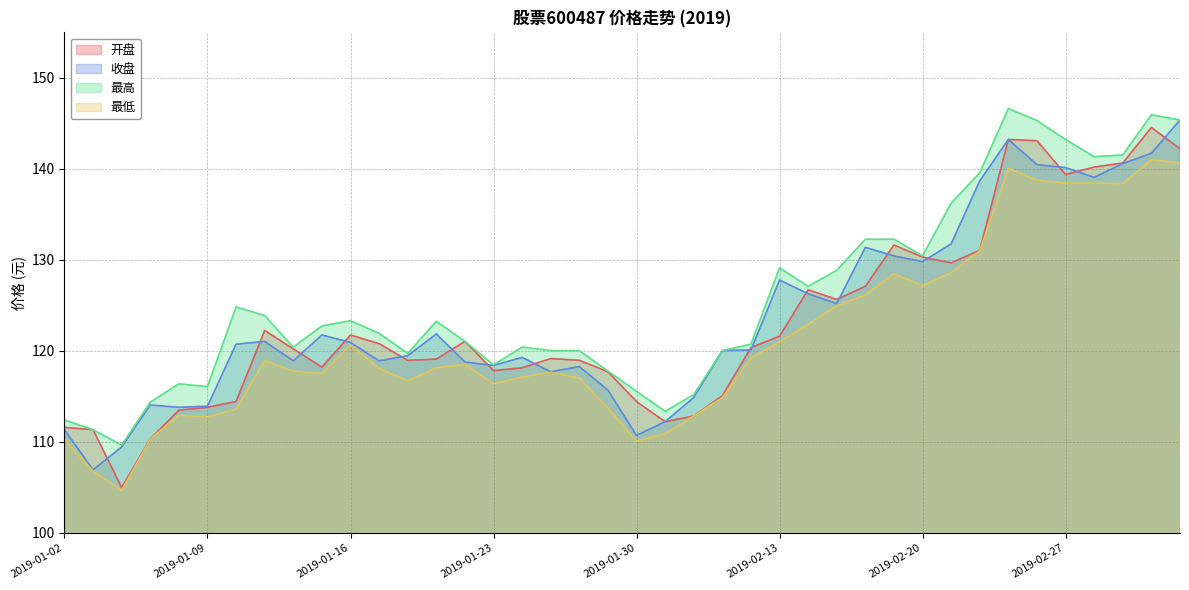

True or false: 收盘 and 最高 cross at least once.

False